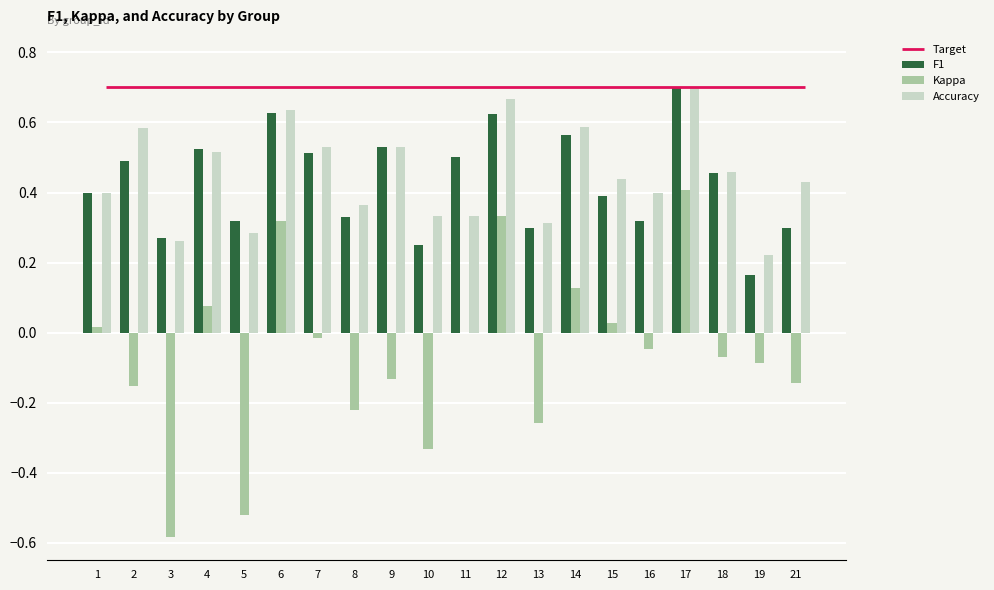

What is the lowest value of the Accuracy series?

0.2